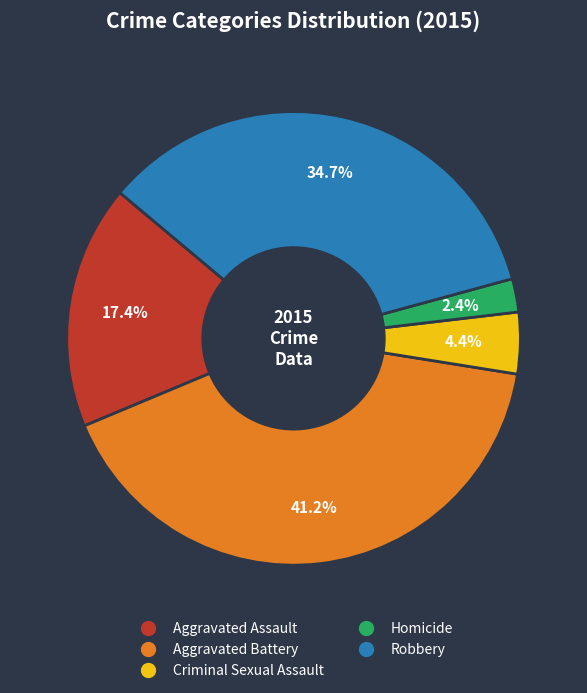

To the nearest percent, what portion does Criminal Sexual Assault represent?

4%